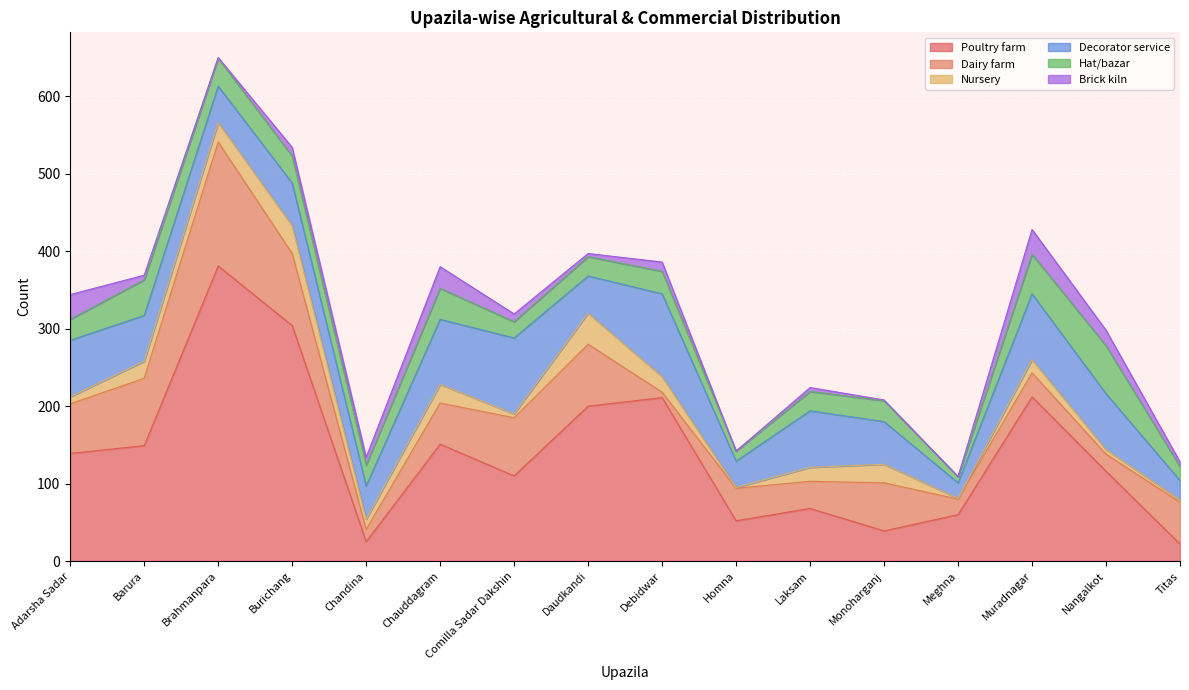

At which category is the sum across all series the highest?

Brahmanpara